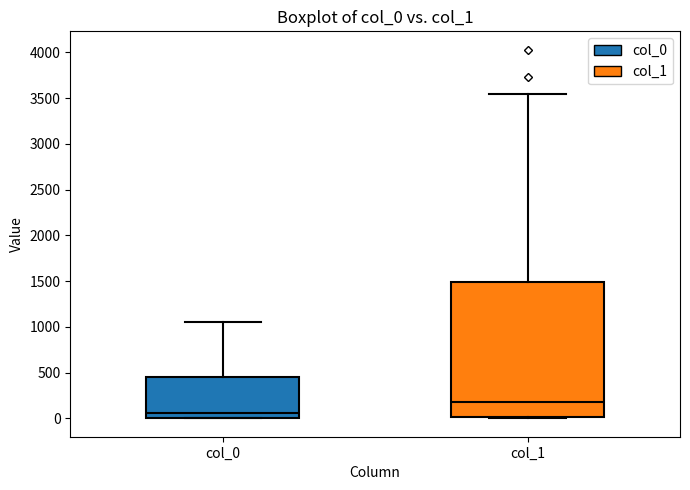

Where does the upper whisker of the box for col_1 end on the y-axis? The values are not printed on the chart, so give them approximately, as read against the axis.

3550